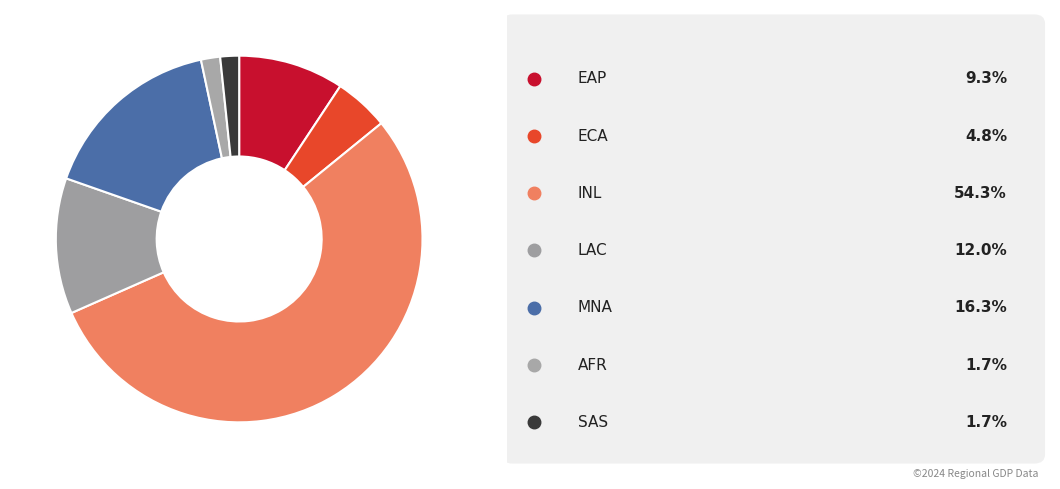

How many slices are in this pie chart?

7